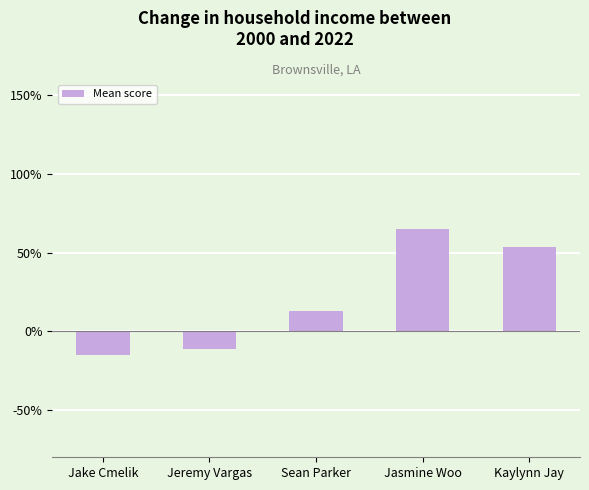

Rank the categories by value from lowest to highest.

Jake Cmelik, Jeremy Vargas, Sean Parker, Kaylynn Jay, Jasmine Woo